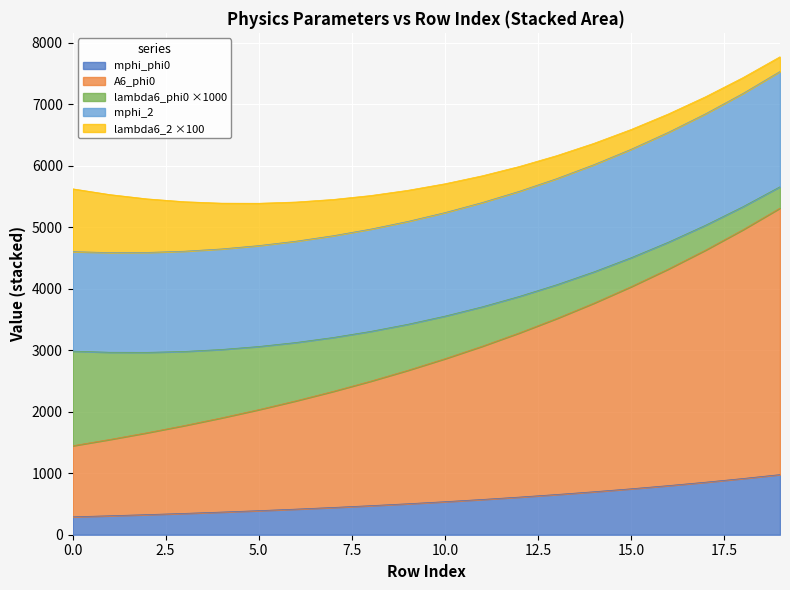

Does the chart display data point markers on the line(s)?

No